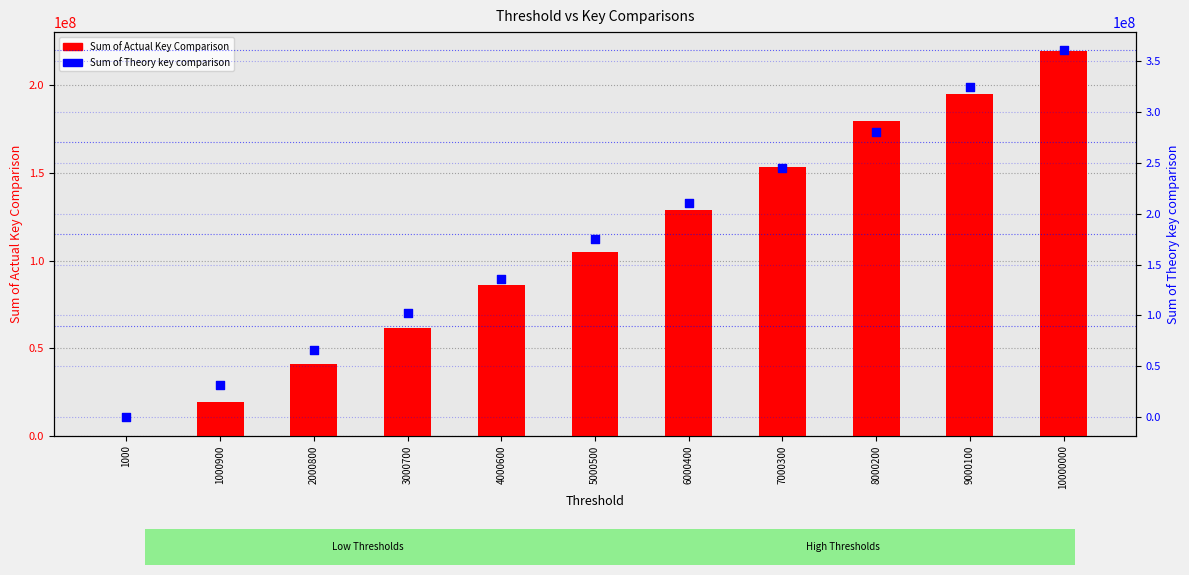

Is the value of Sum of Actual Key Comparison at 1000 greater than the value of Sum of Theory key comparison at 7000300?

No